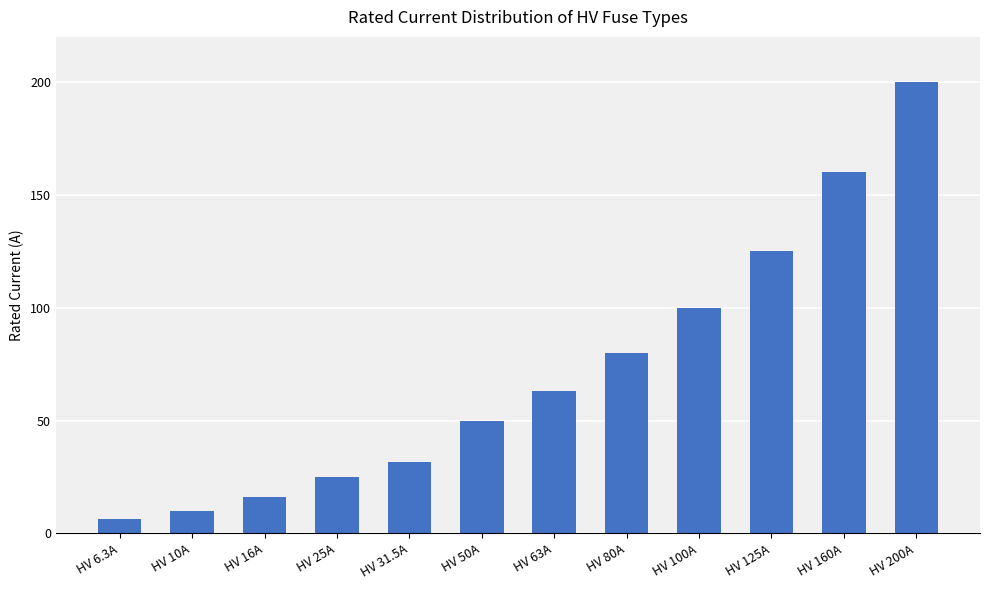

Rank the categories by value from lowest to highest.

HV 6.3A, HV 10A, HV 16A, HV 25A, HV 31.5A, HV 50A, HV 63A, HV 80A, HV 100A, HV 125A, HV 160A, HV 200A